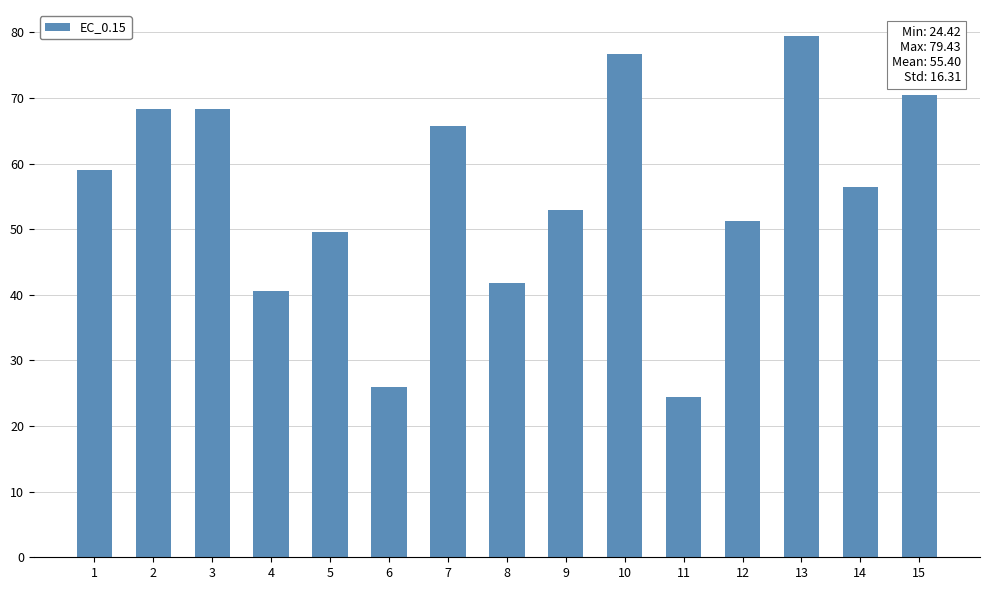

Where does the data first go above 56?

1